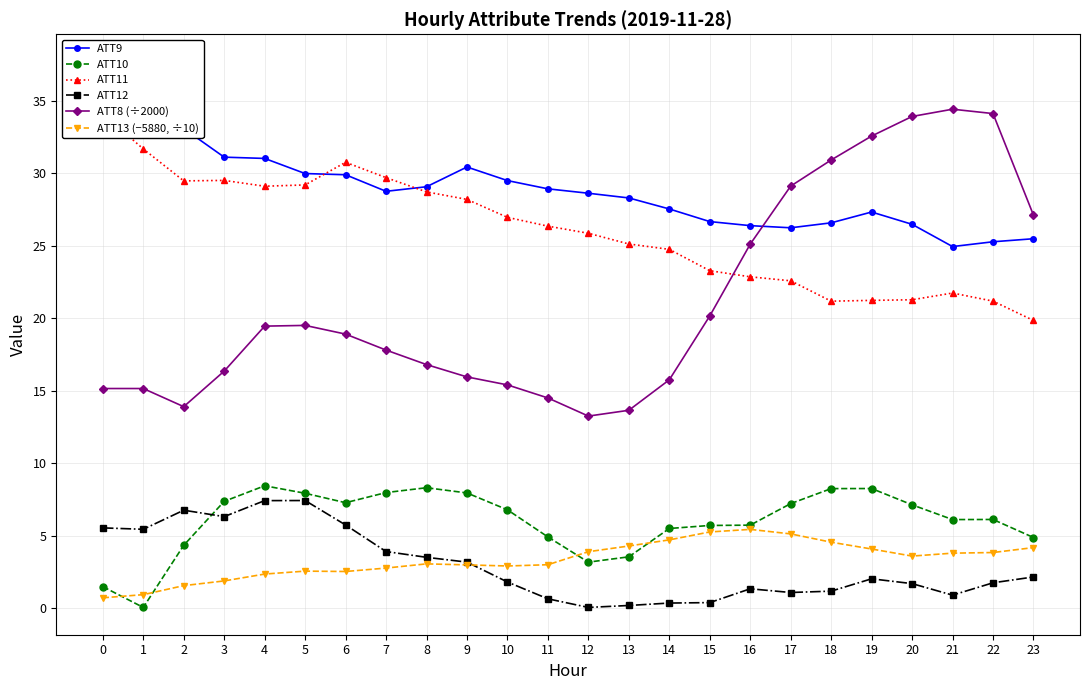

What is the approximate value of ATT9 at 20?

26.5